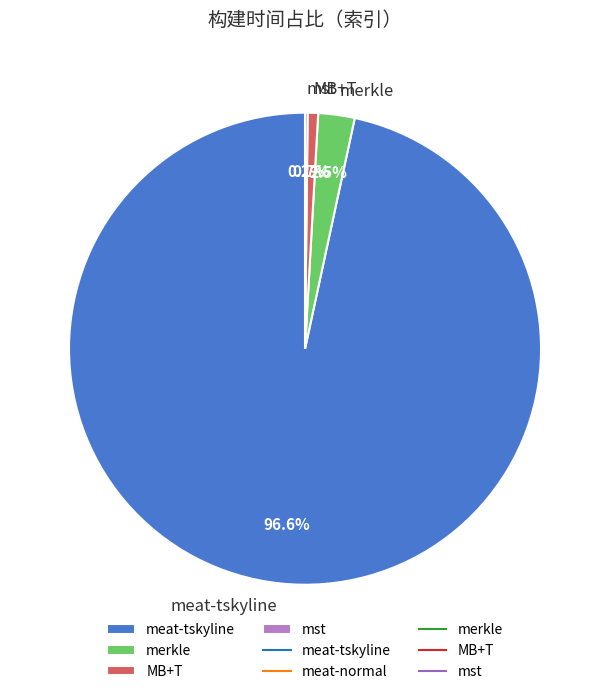

What is the largest slice in the pie chart?

meat-tskyline